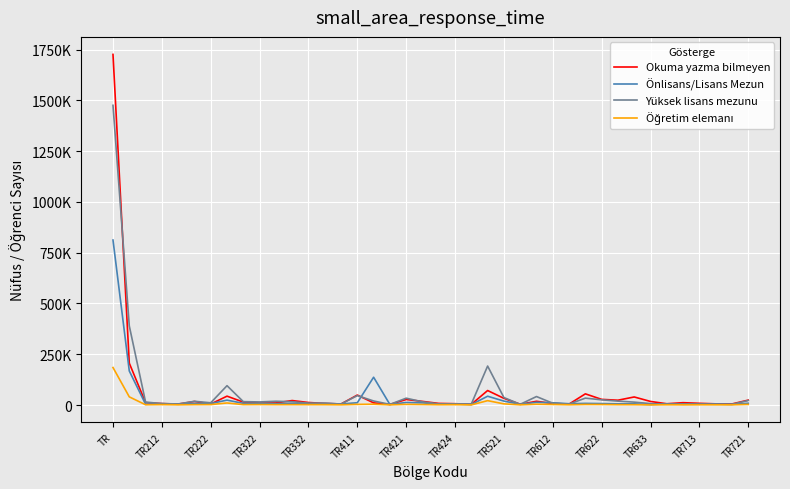

Does the chart display data point markers on the line(s)?

No